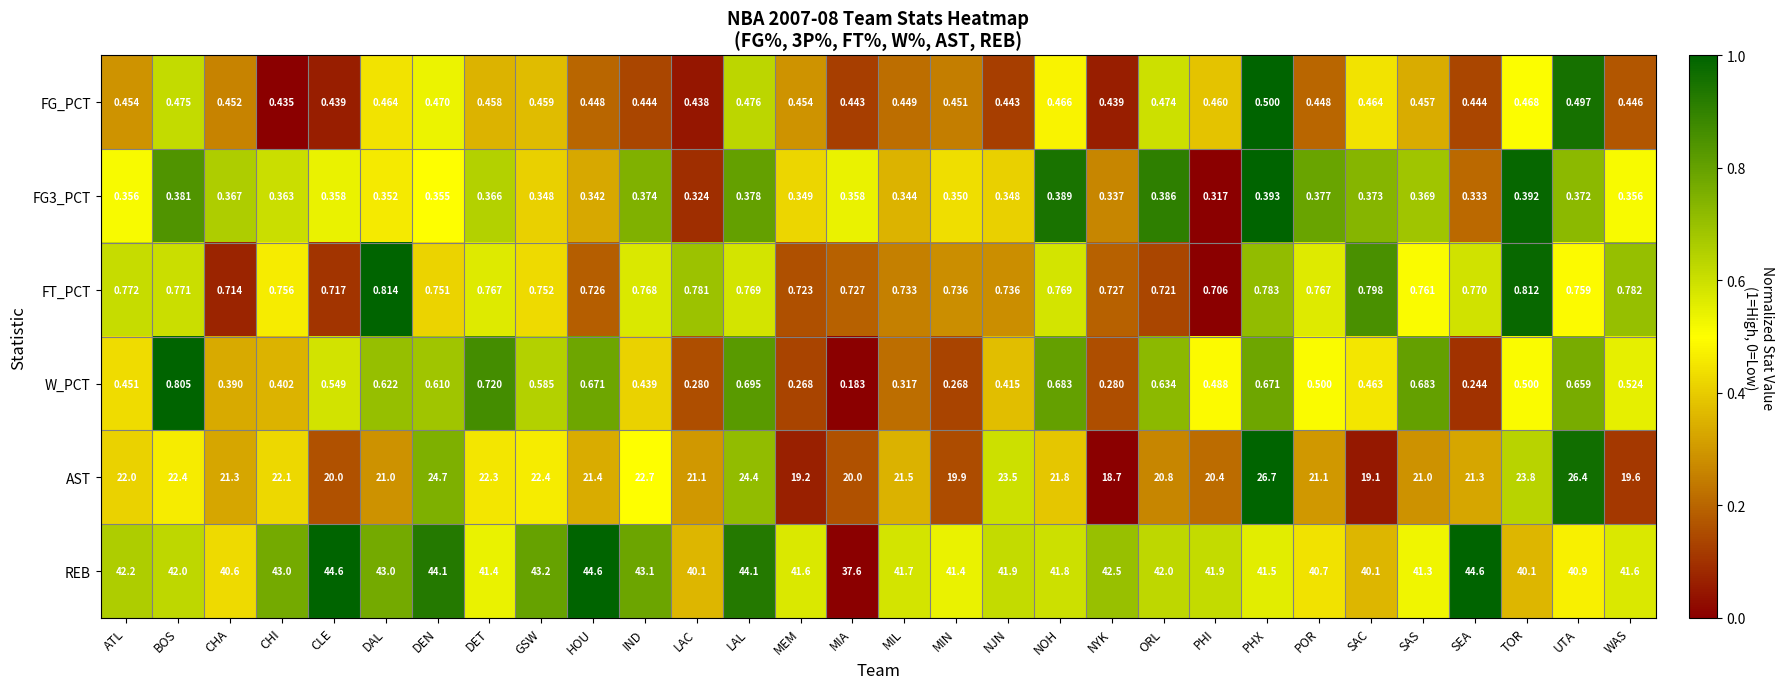

What is the greatest value displayed?

44.6